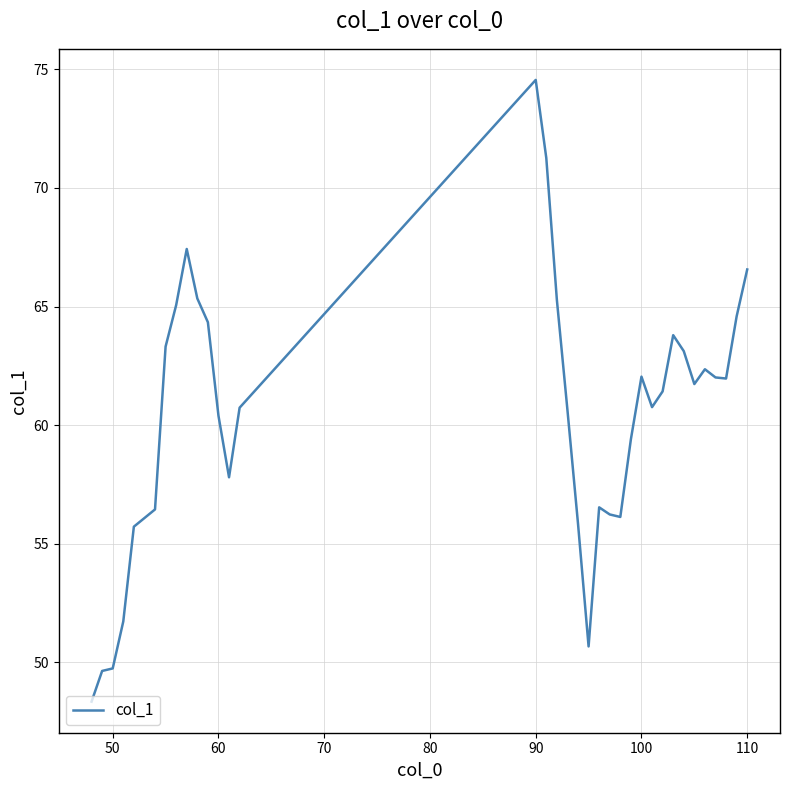

What is the difference between the maximum and minimum values?

26.2